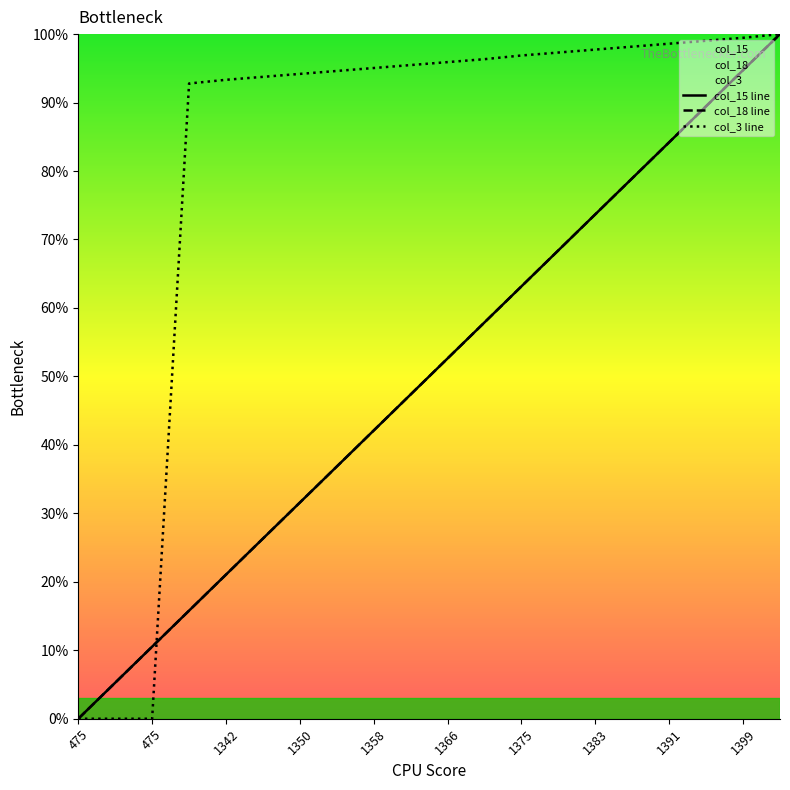

What is the value of the col_3 line point at the 7th from the left?

94.2